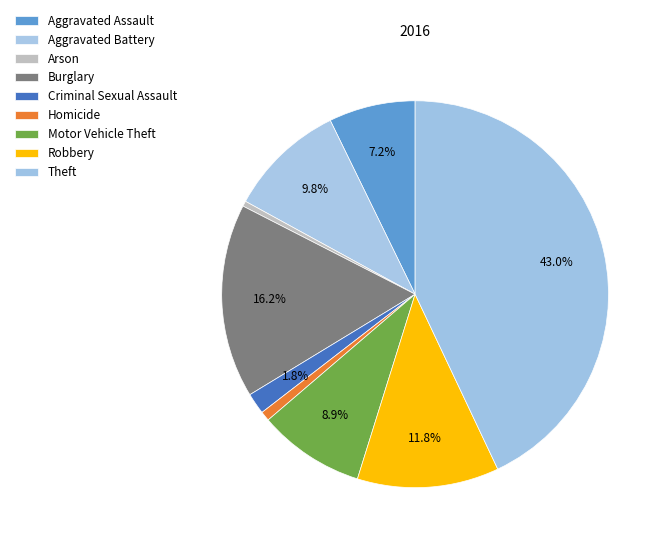

True or false: Robbery accounts for 12% of the total.

True